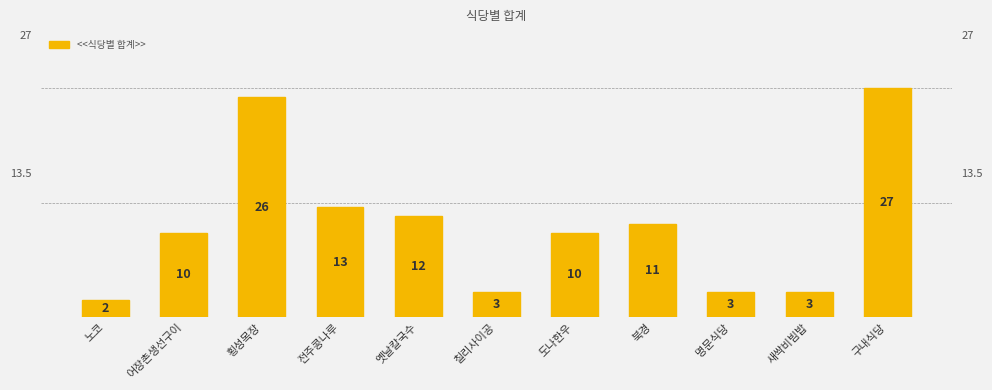

Are the bars horizontal?

No